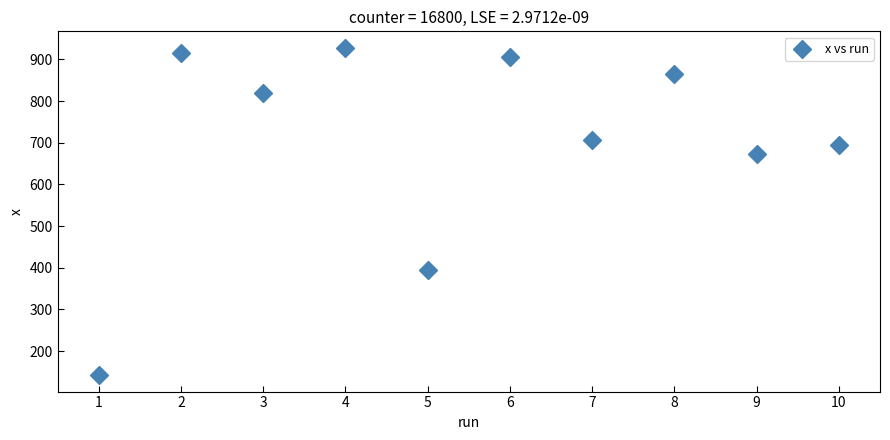

What is the average Y value?

704